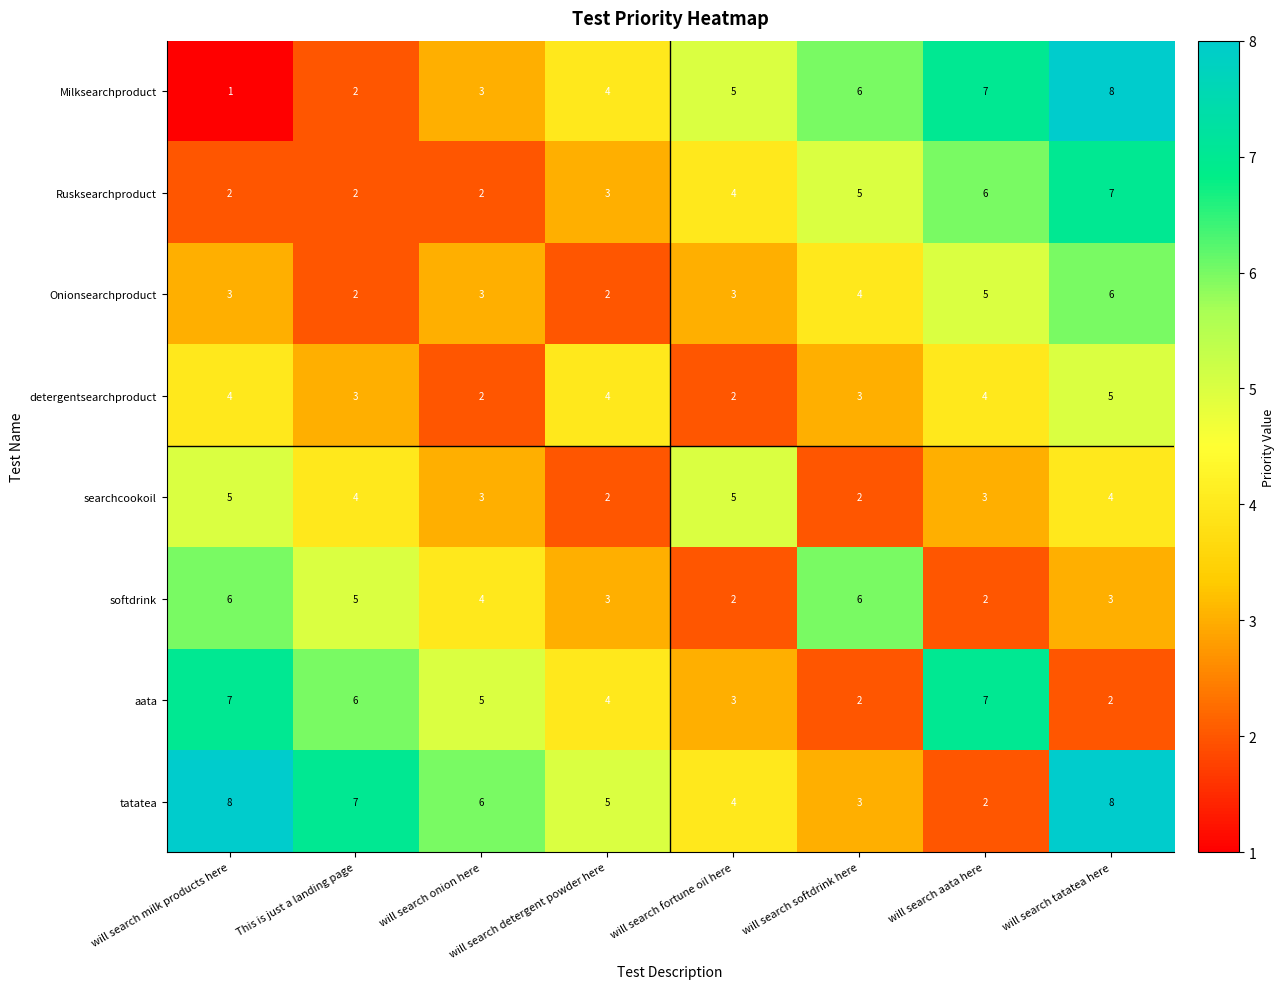

Which series has the widest spread of values?

Milksearchproduct